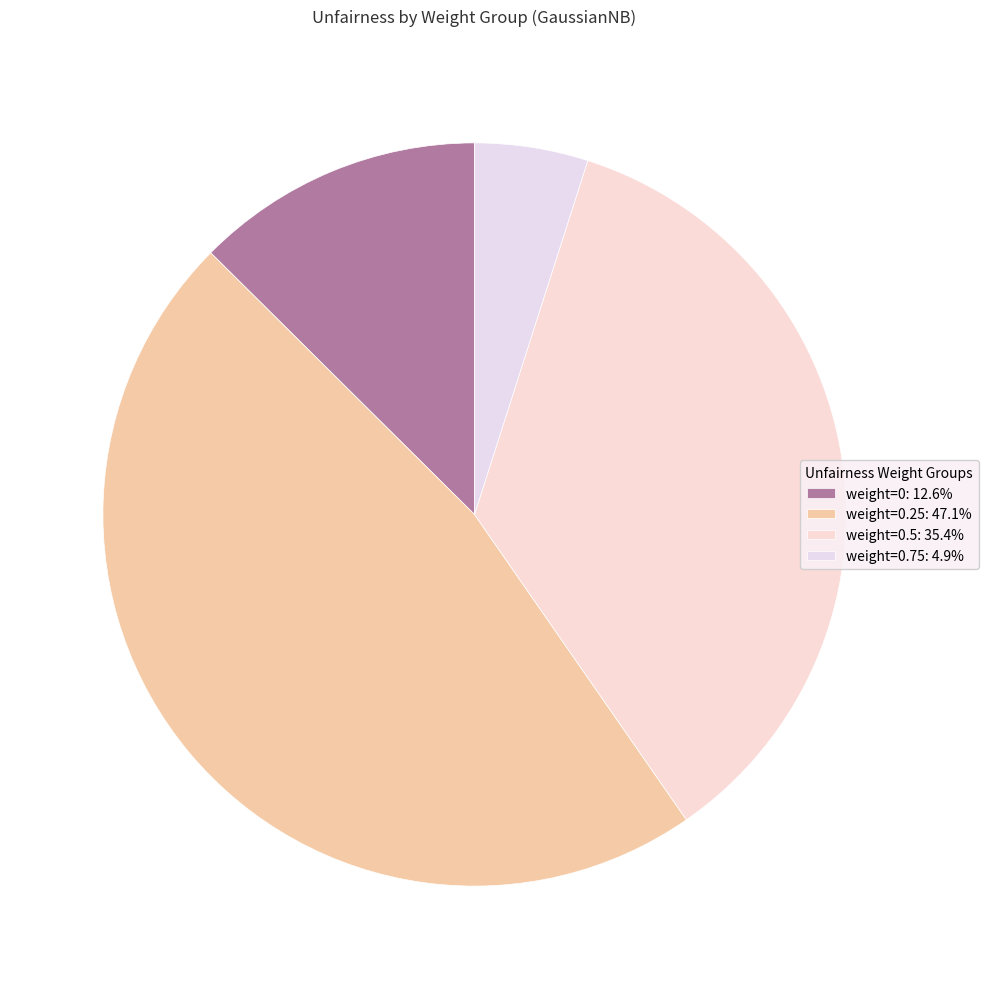

How many slices are in this pie chart?

4